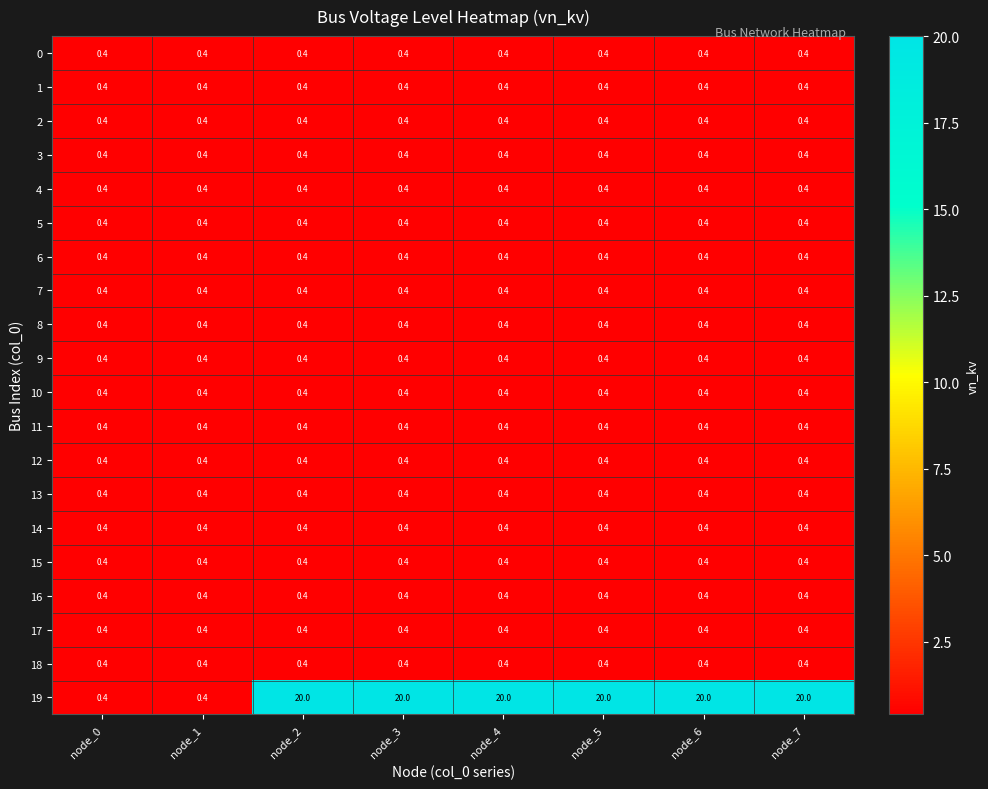

True or false: 6 has a value of 0.4 at node_3.

True